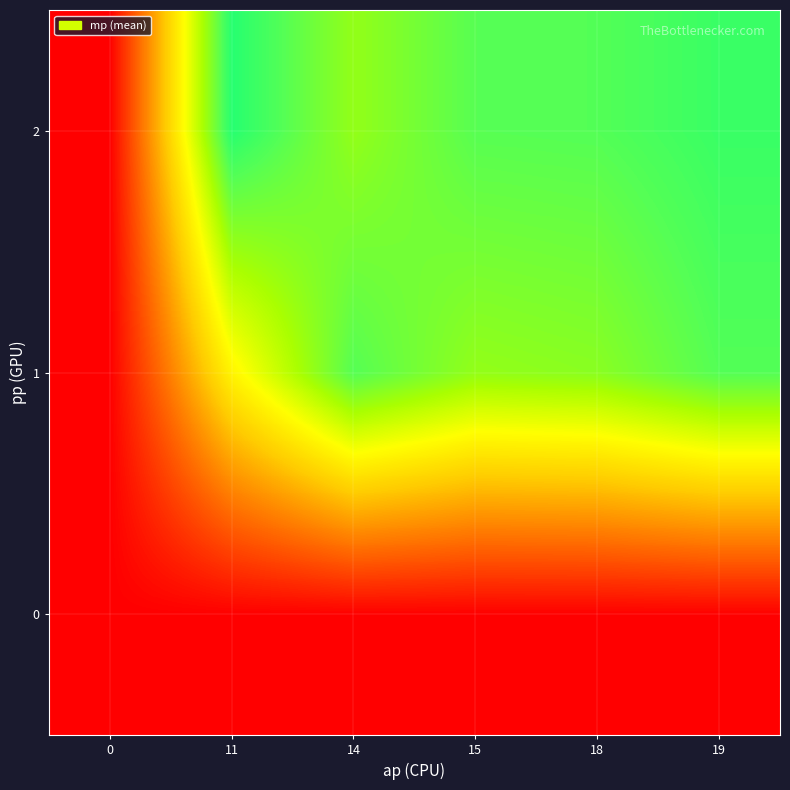

Reading left to right, list all the values displayed in this chart.

0: 0=0.0	11=0.0	14=0.0	15=0.0	18=0.0	19=0.0
1: 0=0.0	11=84.3	14=133.4	15=117.2	18=119.7	19=133.7
2: 0=0.0	11=145.3	14=117.2	15=132.8	18=133.7	19=140.3